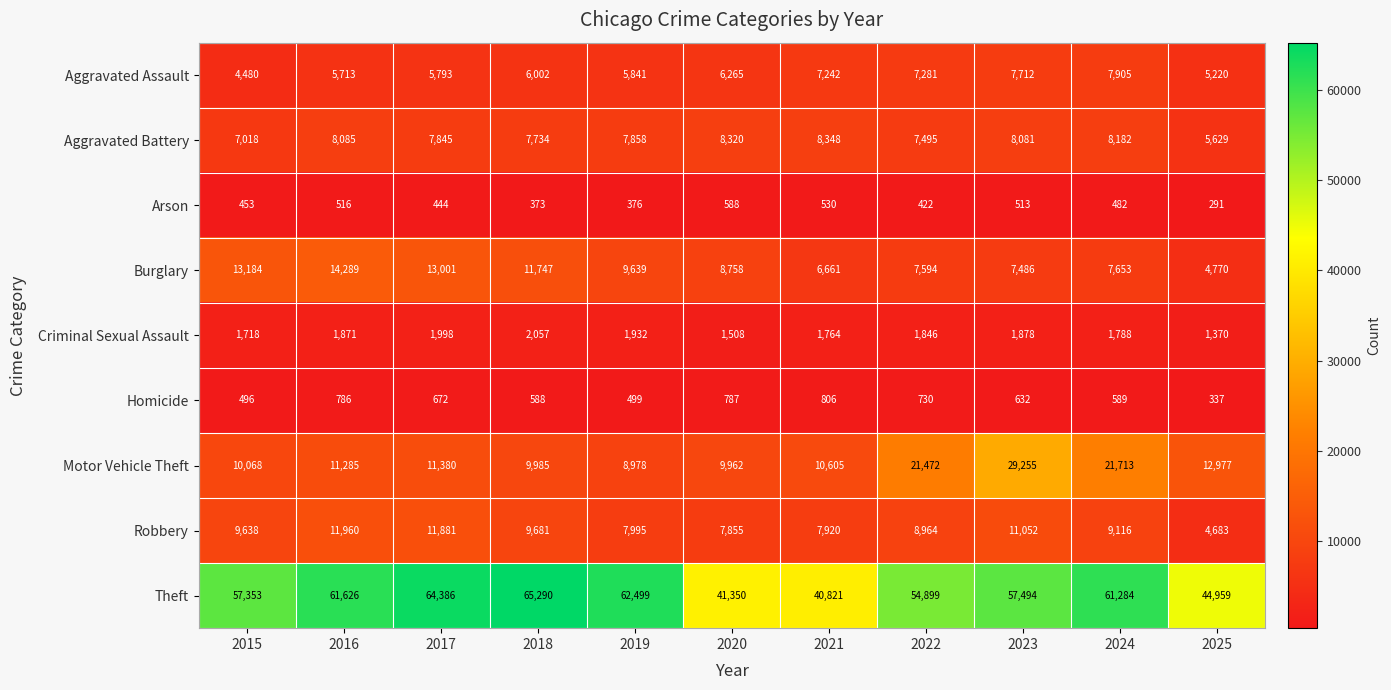

What is the total value across all series at 2019?

105617